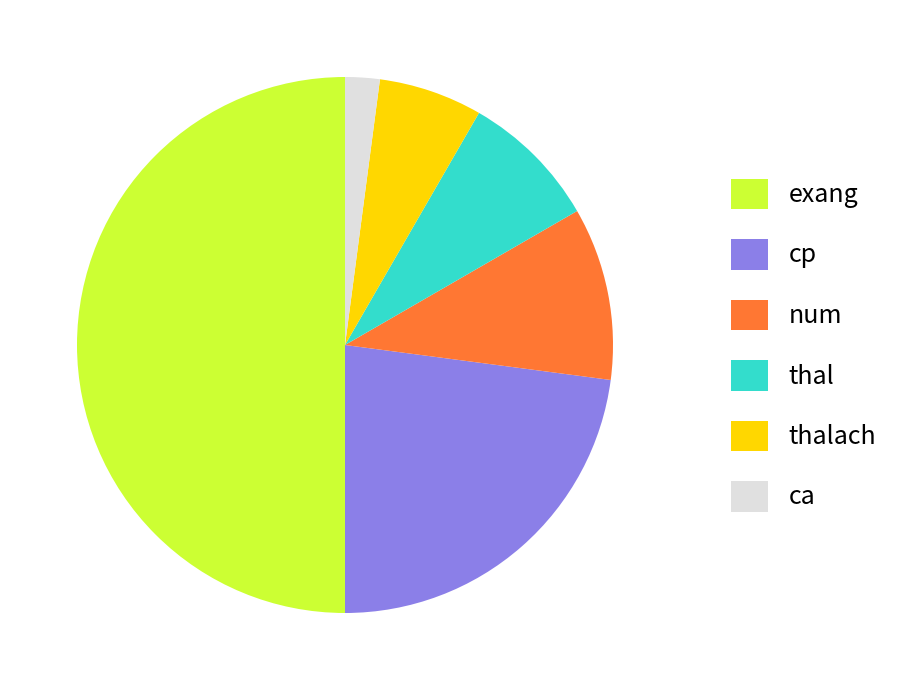

True or false: thalach accounts for 6% of the total.

True